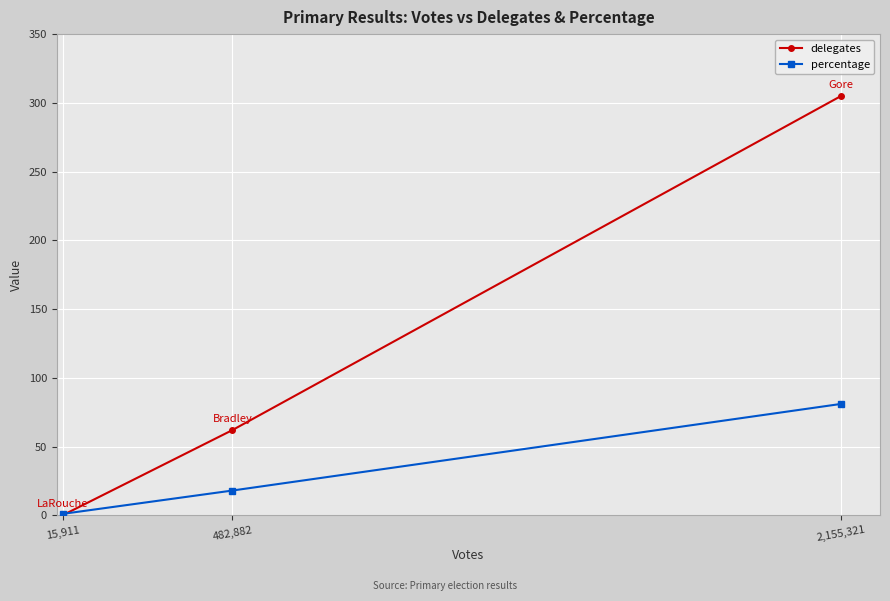

Which series has the largest total across all categories?

delegates